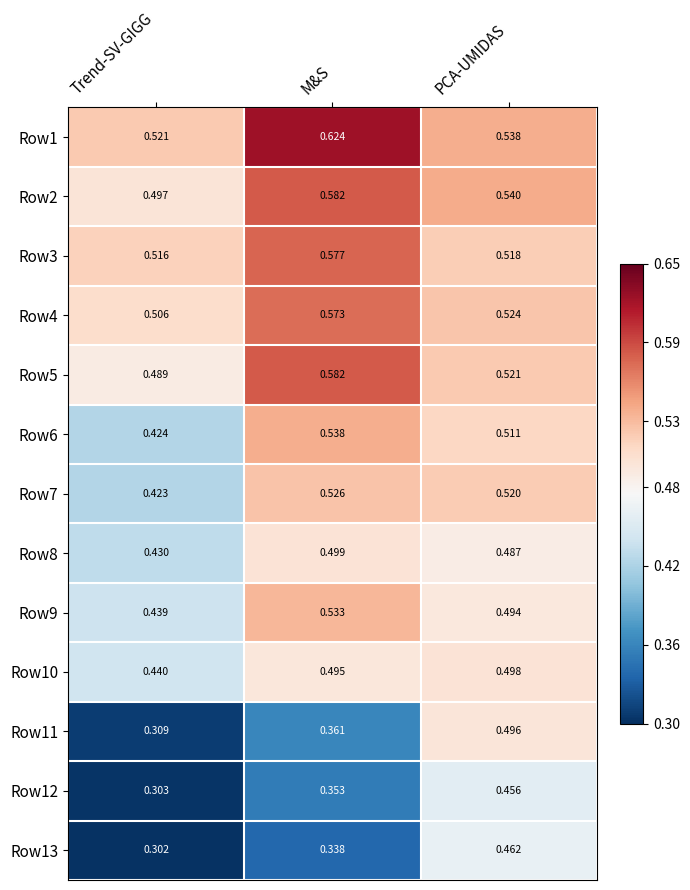

Which category has the lowest value in the Row5 series?

Trend-SV-GIGG